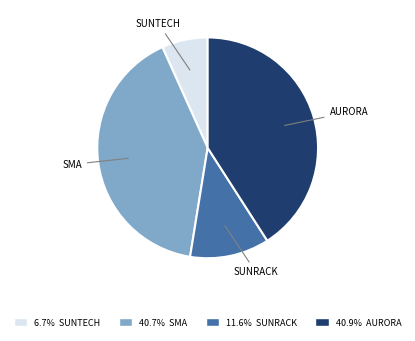

Does any single category account for the majority?

No